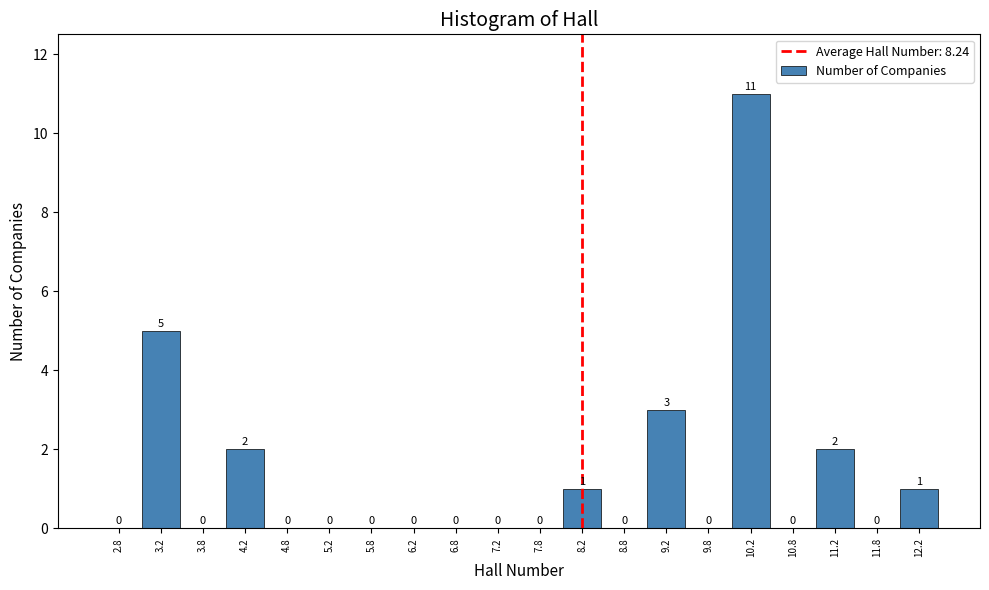

Which range on the x-axis has the tallest bar?

10.0 to 10.5